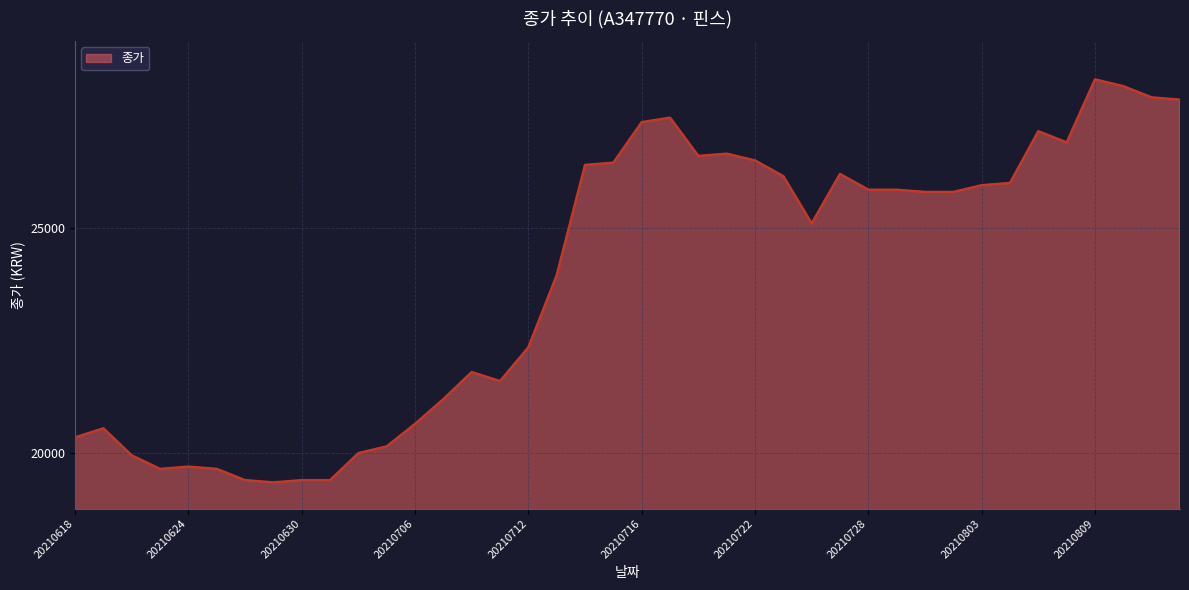

What is the greatest value displayed?

28300